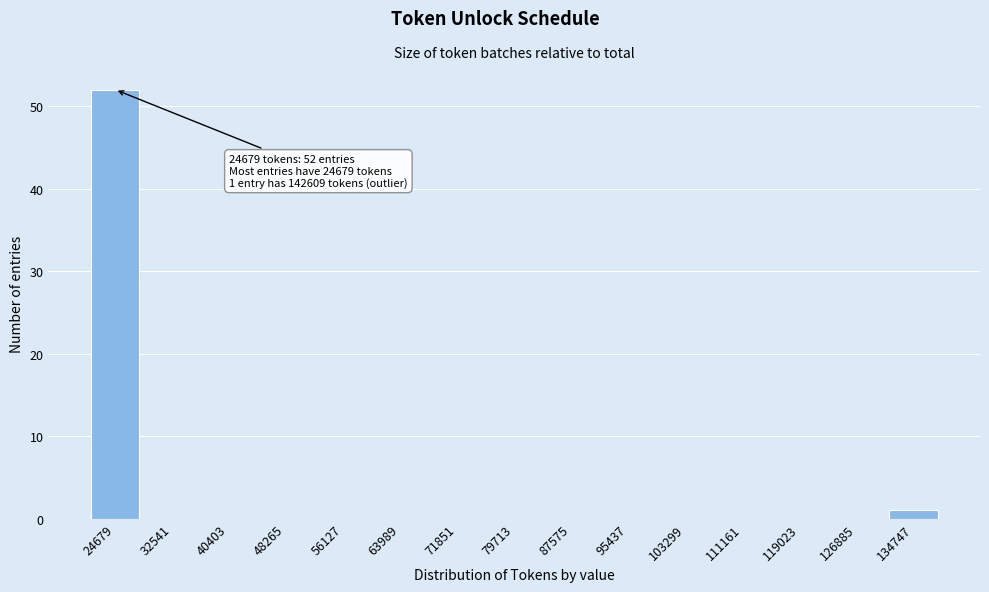

Reading left to right, extract all data points from this chart.

24679=52	32541=0	40403=0	48265=0	56127=0	63989=0	71851=0	79713=0	87575=0	95437=0	103299=0	111161=0	119023=0	126885=0	134747=1